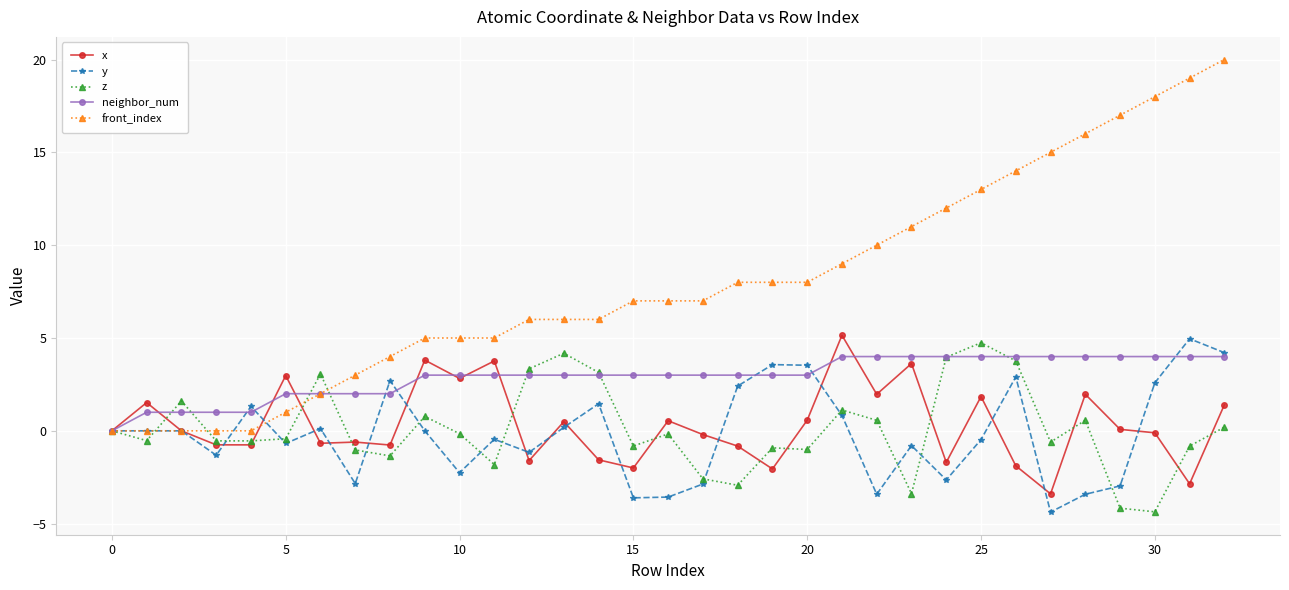

What is the greatest value displayed?

20.0